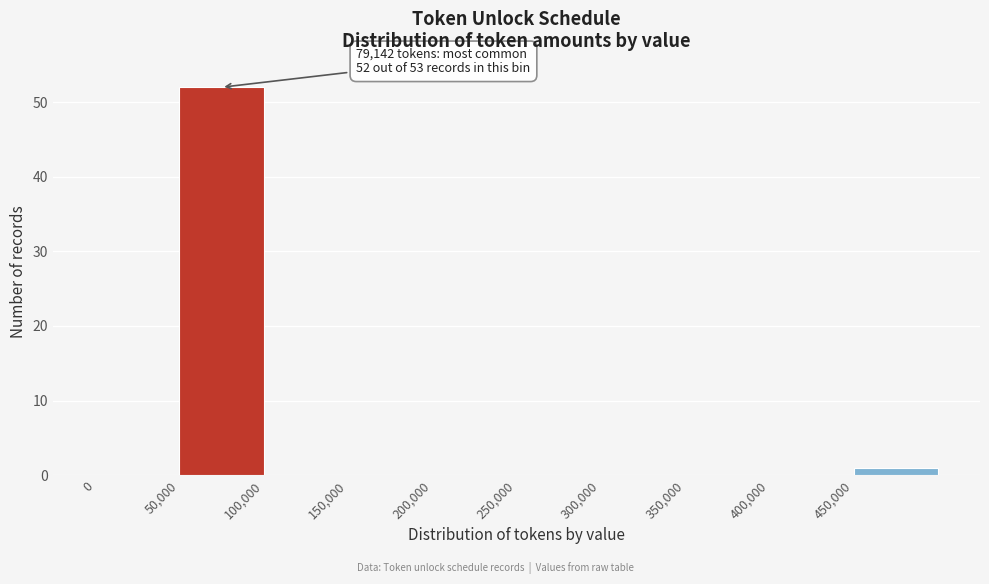

Which range on the x-axis has the tallest bar?

50000 to 100000